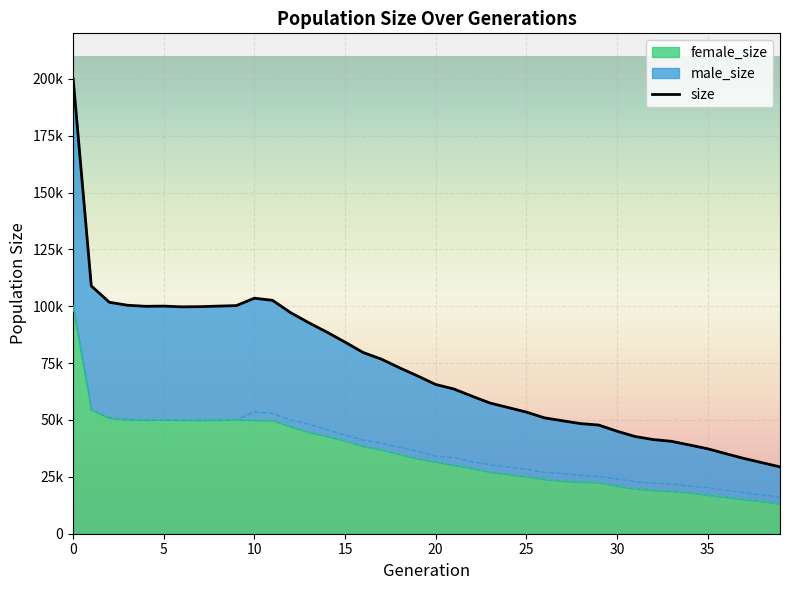

Is it true that female_size equals 19576 at 39?

False